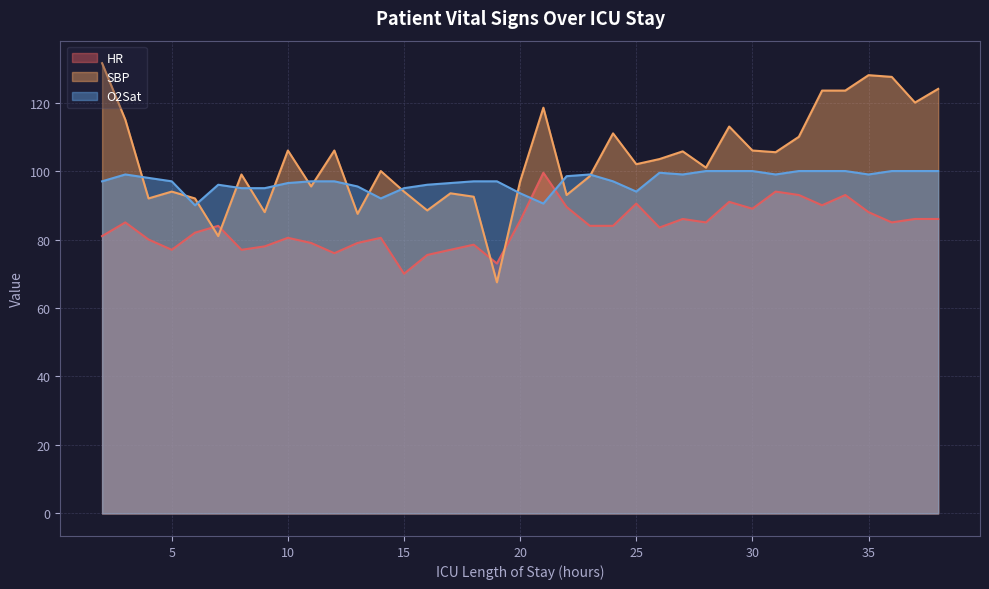

Which category has the lowest value in the O2Sat series?

6